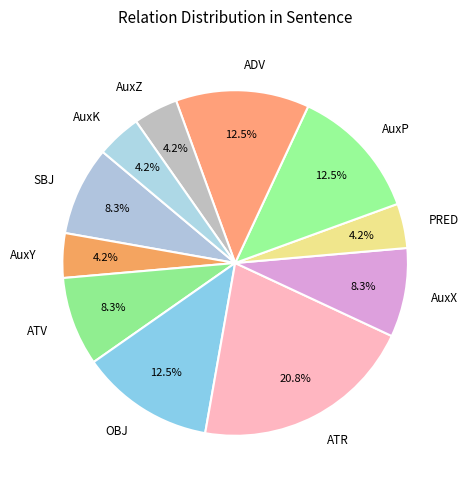

Is it true that OBJ is 23% of the pie?

False